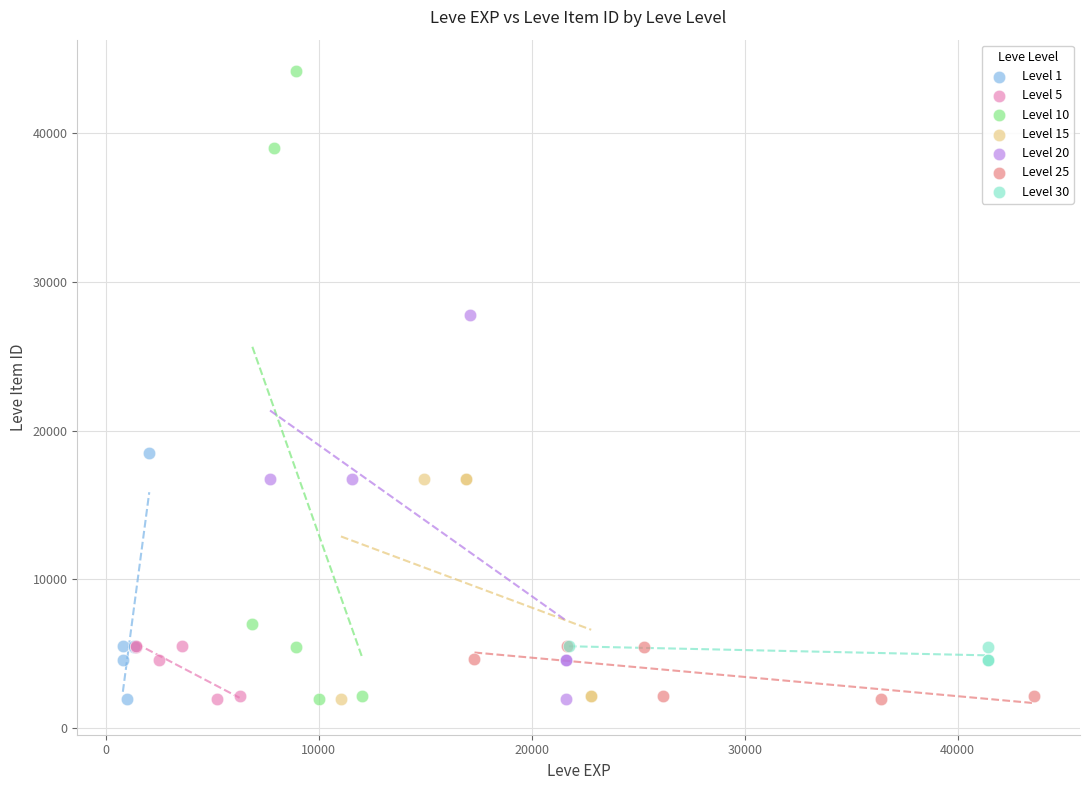

Which series has the widest spread of Y values?

Level 10